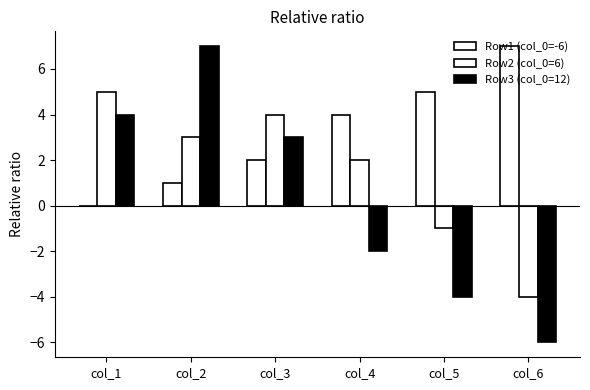

How many groups of bars are there?

6